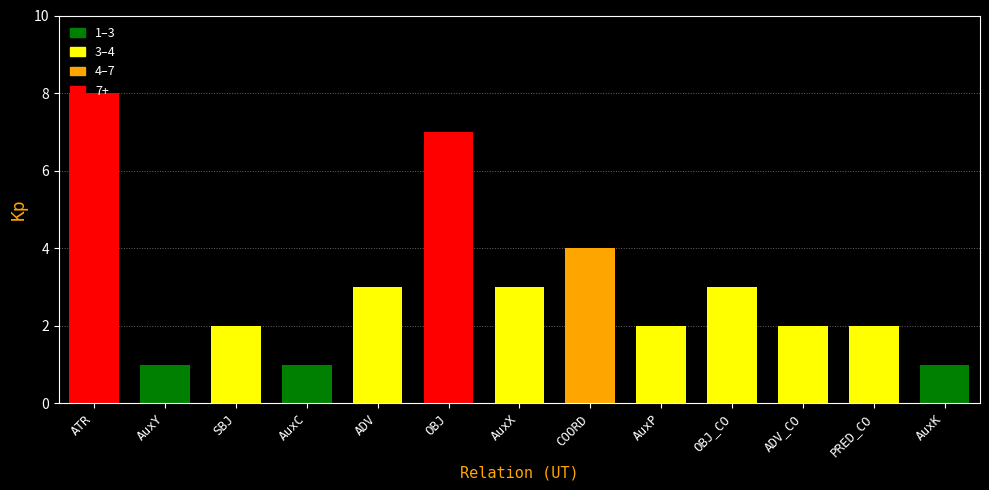

List the labels in order of value, largest first.

ATR, OBJ, COORD, ADV, AuxX, OBJ_CO, SBJ, AuxP, ADV_CO, PRED_CO, AuxY, AuxC, AuxK